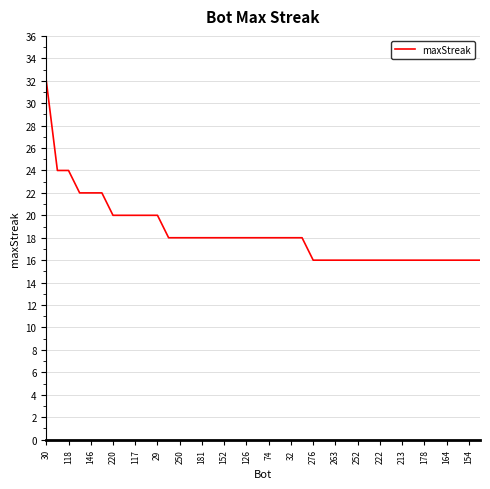

What is the greatest value displayed?

32